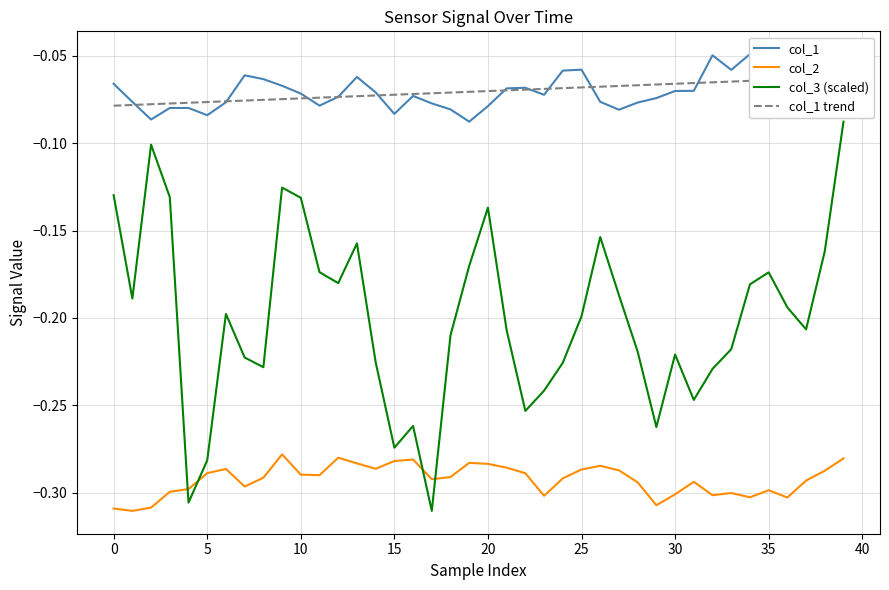

What is the average value of the col_1 trend series?

-0.1